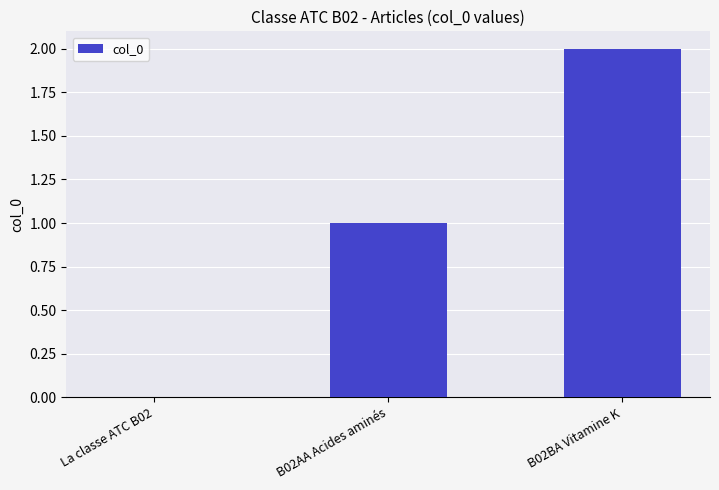

Reading left to right, extract all data points from this chart.

La classe ATC B02=0	B02AA Acides aminés=1	B02BA Vitamine K=2